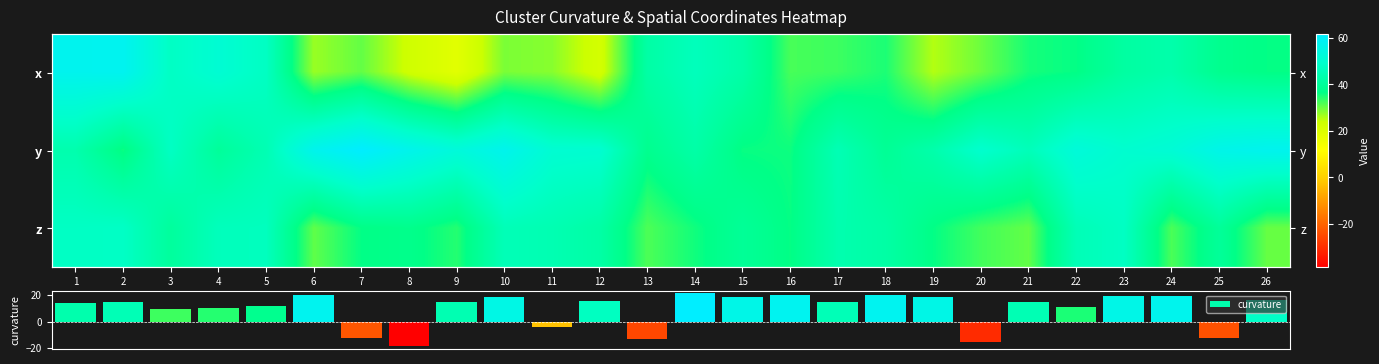

Reading left to right, transcribe all the data shown in this chart.

row_0: 1=57.4	2=57.9	3=47.6	4=50.8	5=47.3	6=27.2	7=30.5	8=23.1	9=18.6	10=29.0	11=28.2	12=22.0	13=42.0	14=46.2	15=42.3	16=32.2	17=32.9	18=34.9	19=25.6	20=29.9	21=35.2	22=36.3	23=41.2	24=43.1	25=37.8	26=36.4
row_1: 1=43.5	2=36.0	3=47.5	4=39.9	5=44.5	6=57.1	7=61.7	8=56.7	9=52.6	10=57.0	11=50.6	12=50.2	13=37.9	14=42.3	15=36.1	16=35.8	17=44.8	18=39.1	19=43.1	20=49.6	21=45.7	22=52.3	23=49.7	24=51.4	25=56.0	26=57.4
row_2: 1=47.6	2=47.9	3=40.3	4=46.2	5=46.5	6=30.7	7=36.4	8=37.4	9=34.4	10=45.3	11=44.3	12=42.0	13=31.9	14=35.6	15=39.4	16=36.3	17=43.7	18=42.0	19=36.4	20=32.5	21=30.5	22=45.2	23=47.4	24=32.0	25=39.8	26=30.2